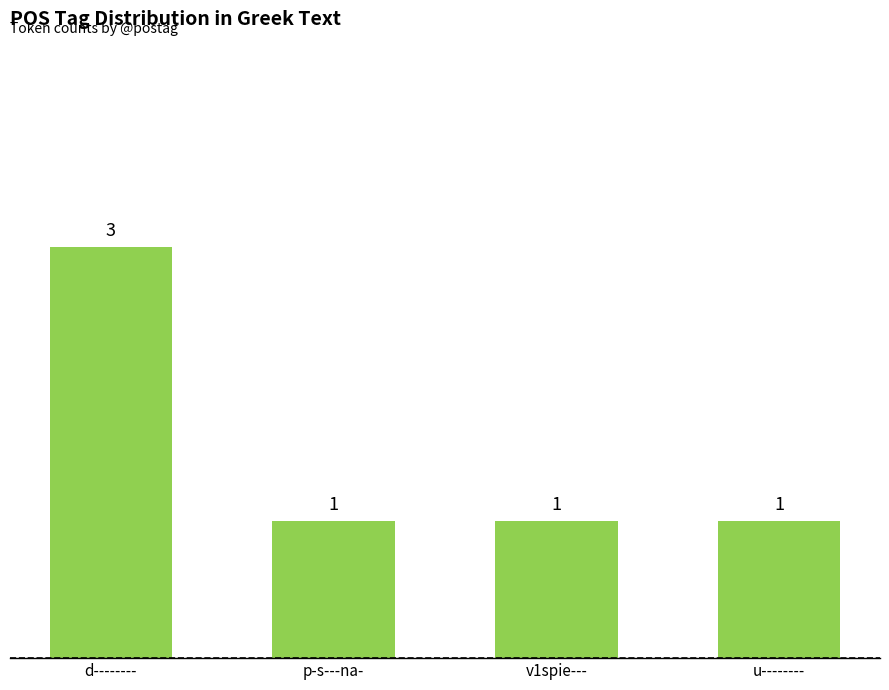

Which category has the lowest value across all series?

p-s---na-